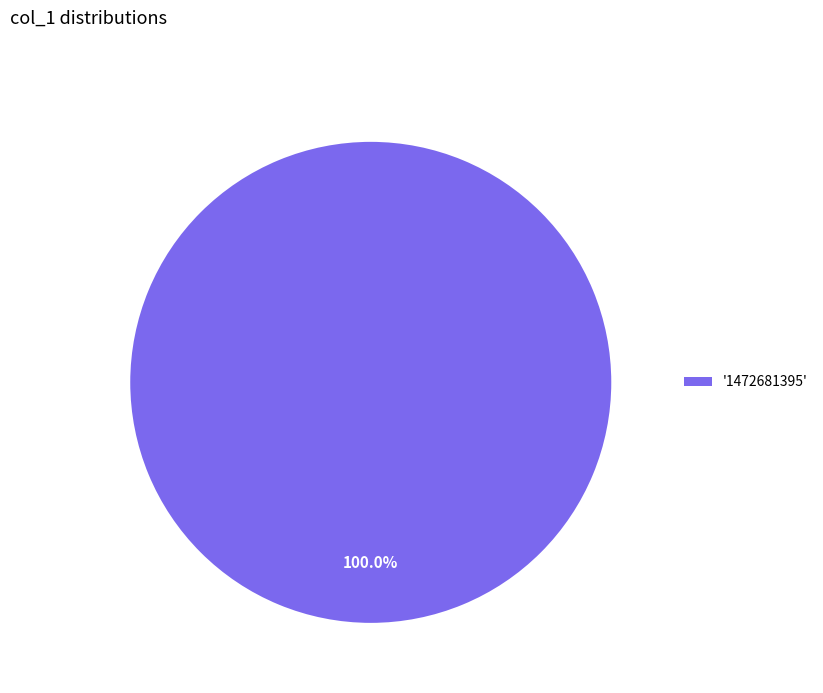

Is there any slice that represents more than half of the pie?

Yes